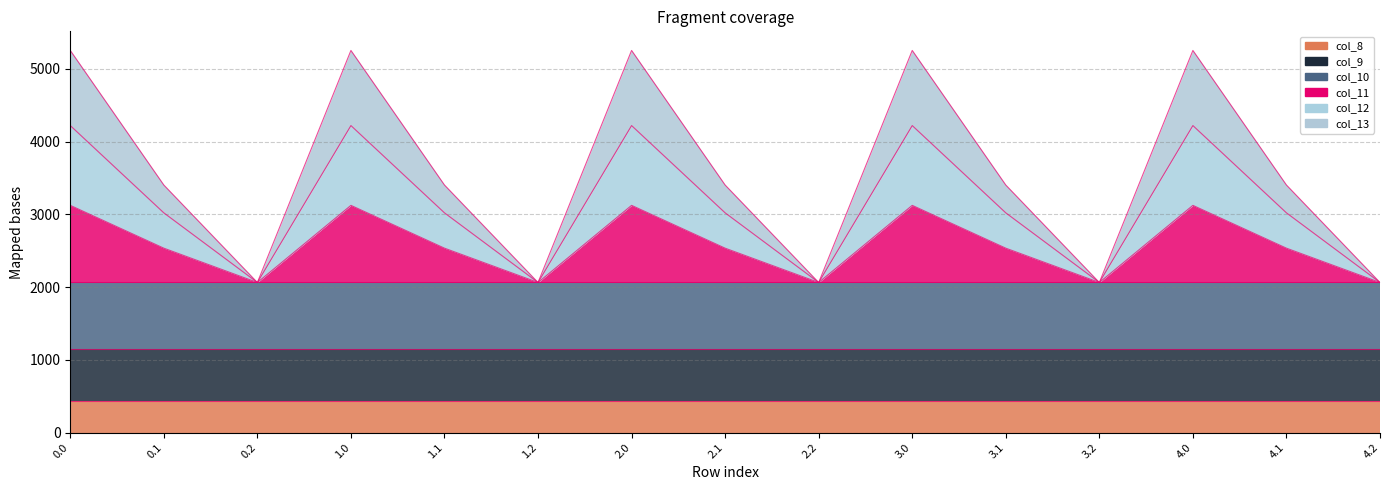

What is the value of the col_12 point at the 12th from the left?

2063.4